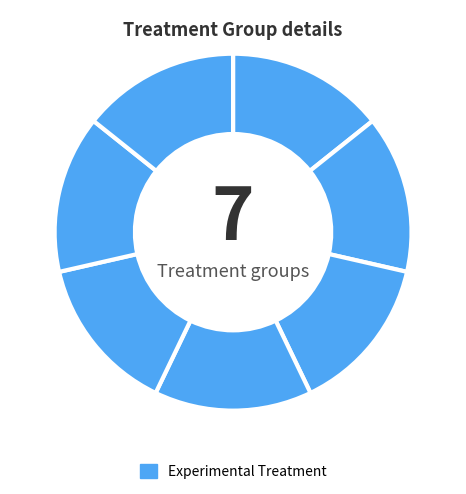

Count the number of slices in the pie.

7